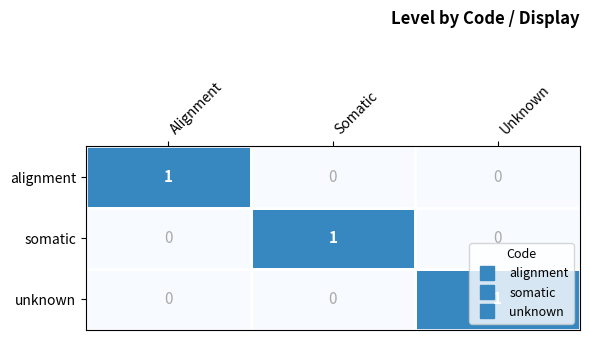

Is it true that somatic equals 1 at Somatic?

True